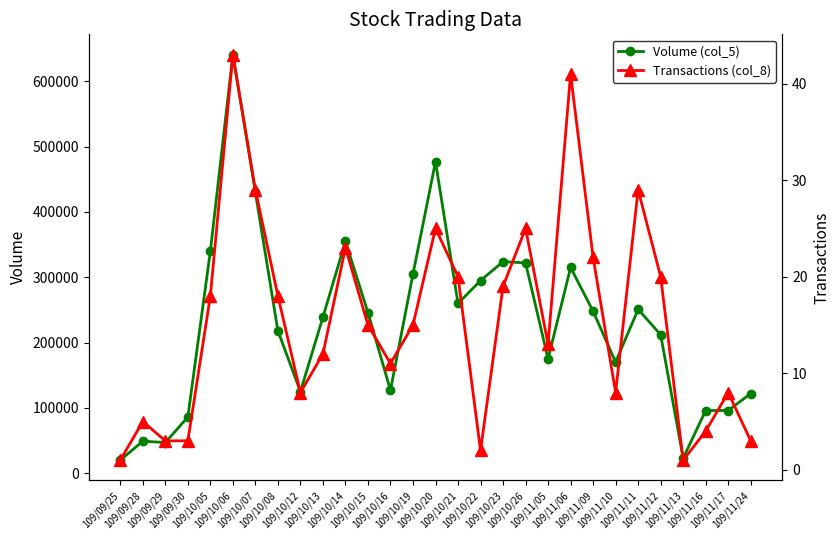

What position from the left is 109/09/30?

4